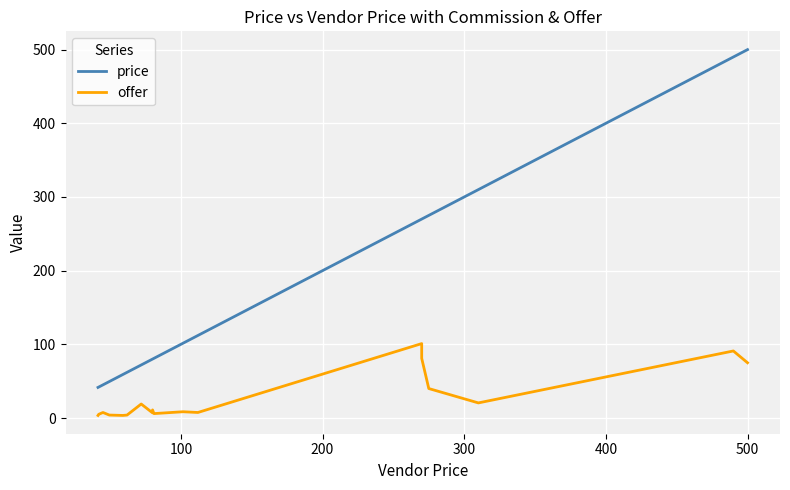

The offer series shows 130.6 at 500. True or false?

False